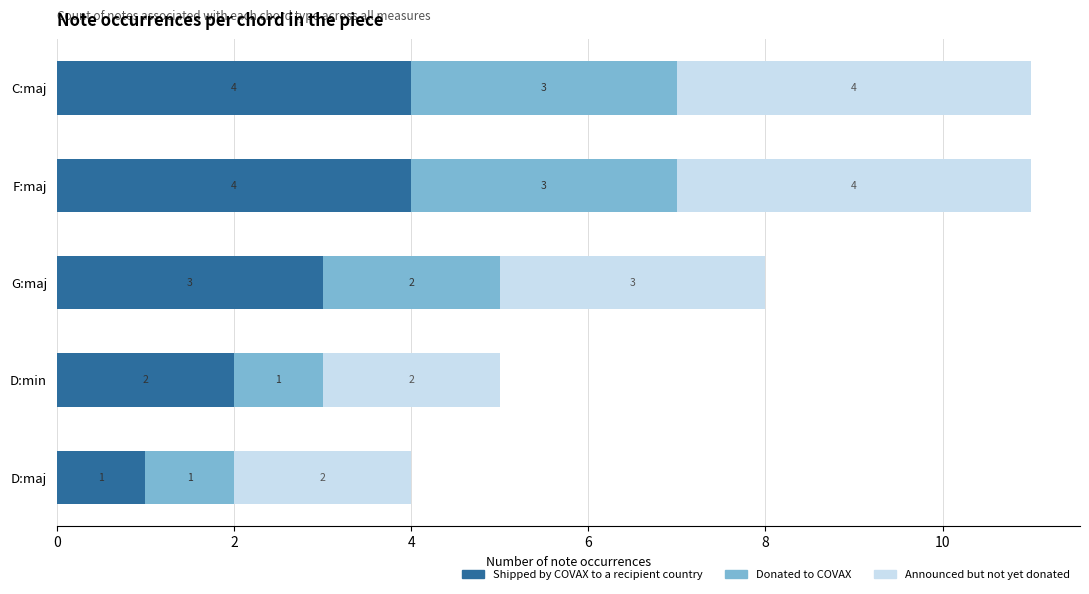

Is it true that Shipped by COVAX to a recipient country equals 5 at G:maj?

False